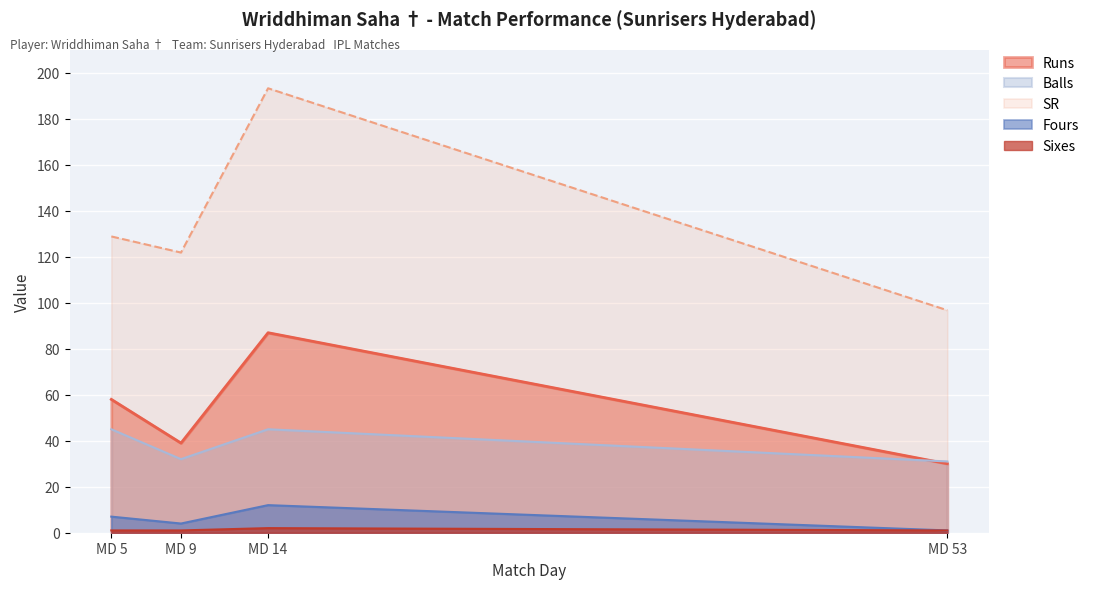

How many intersections are there between Runs and Balls?

1